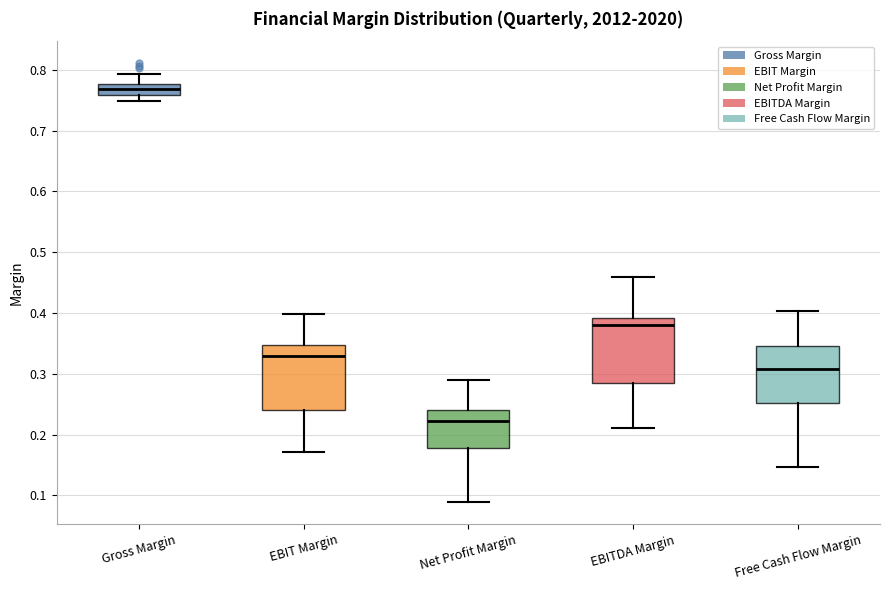

Reading left to right, transcribe this box plot: for each box, give where its median line is, the range the box spans, and where its two whiskers end, as read against the y-axis. The values are not printed on the chart, so give them approximately, as read against the axis.

Gross Margin: median 0.77, box 0.76 to 0.78, whiskers 0.75 to 0.79
EBIT Margin: median 0.33, box 0.24 to 0.35, whiskers 0.17 to 0.40
Net Profit Margin: median 0.22, box 0.18 to 0.24, whiskers 0.09 to 0.29
EBITDA Margin: median 0.38, box 0.29 to 0.39, whiskers 0.21 to 0.46
Free Cash Flow Margin: median 0.31, box 0.25 to 0.35, whiskers 0.15 to 0.40